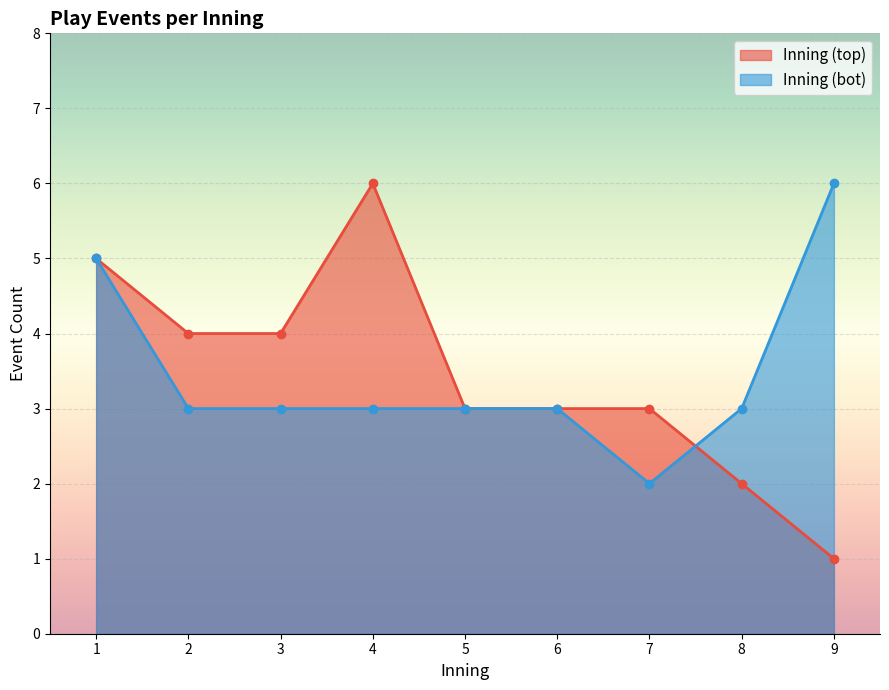

What is the difference between the second highest and minimum values in the Inning (top) series?

4